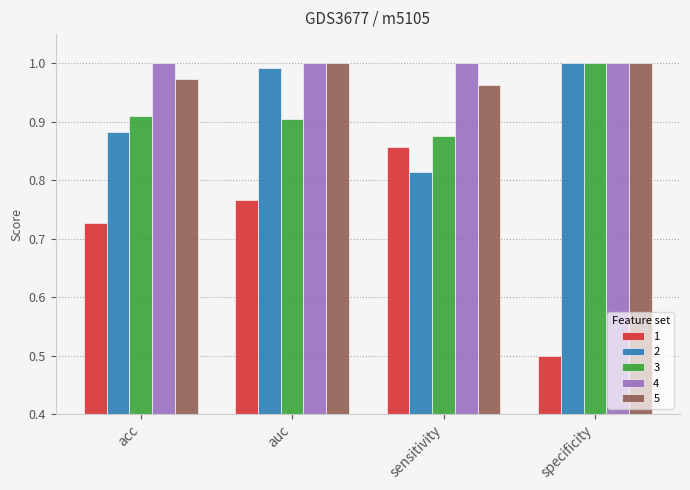

How many groups of bars are there?

4